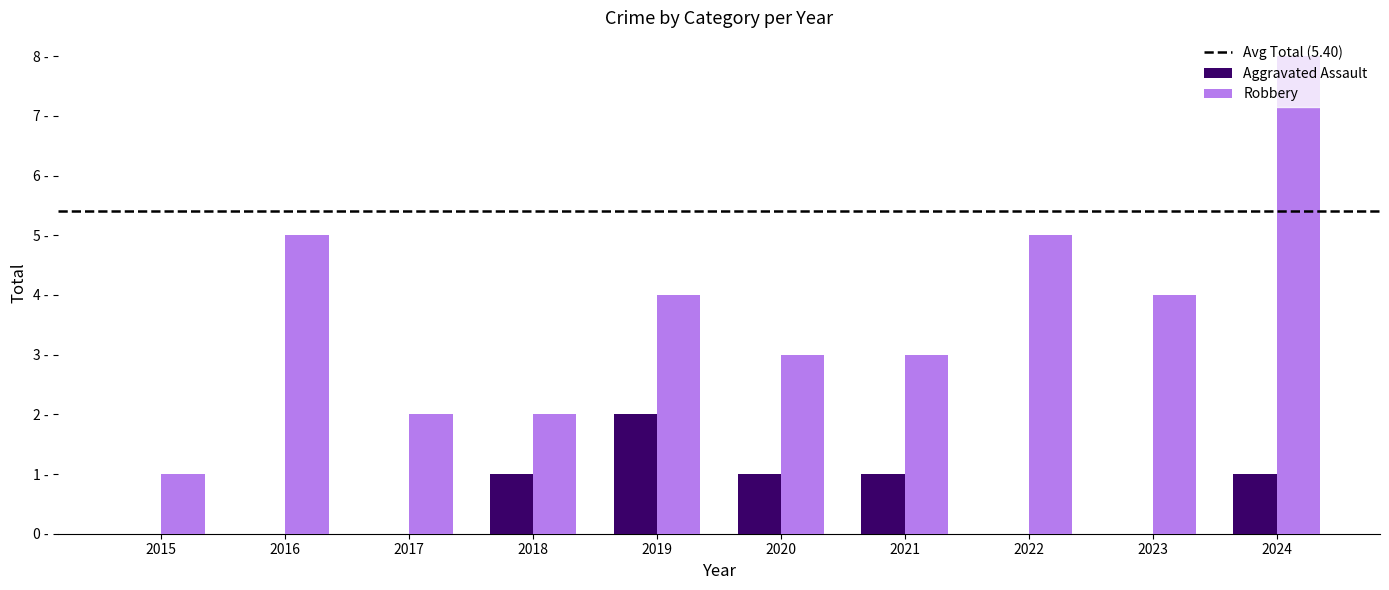

Are the bars horizontal?

No